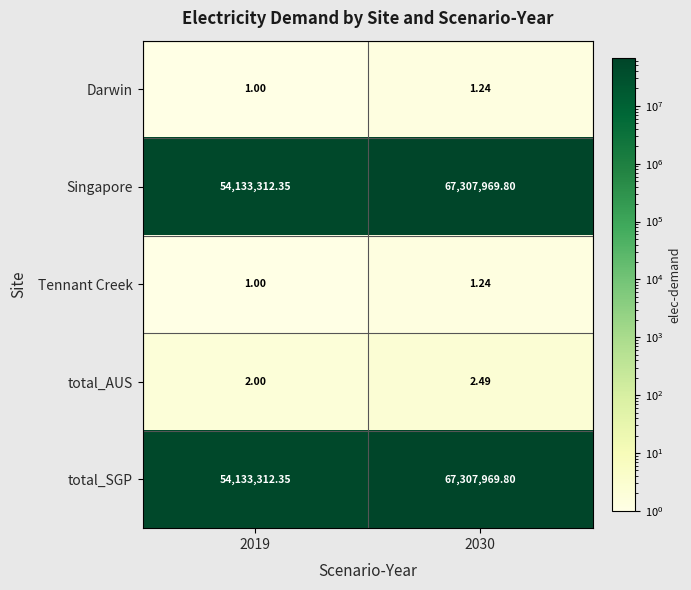

Is the value of total_SGP at 2019 greater than the value of total_AUS at 2019?

Yes